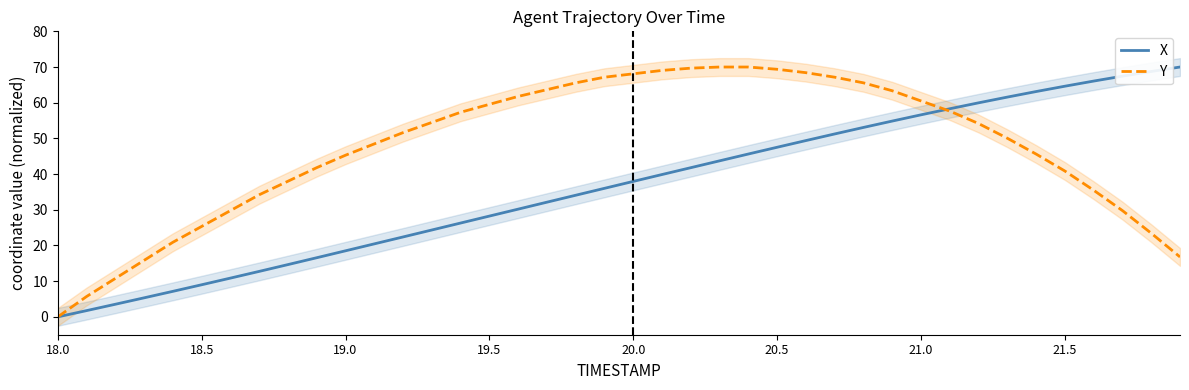

Which category has the lowest value in the X series?

18.0